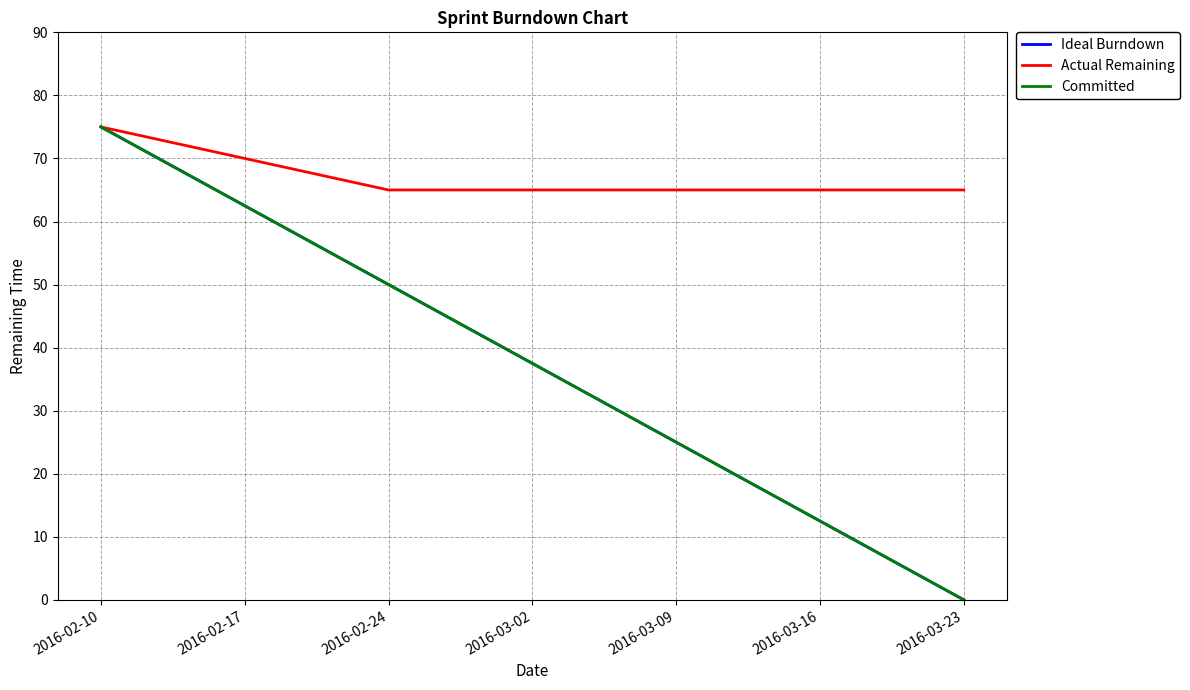

Reading right to left, what are all the values shown in this chart?

Ideal Burndown: 0.0	12.5	25.0	37.5	50.0	62.5	75.0
Actual Remaining: 65.0	65.0	65.0	65.0	65.0	70.0	75.0
Committed: 0.0	12.5	25.0	37.5	50.0	62.5	75.0